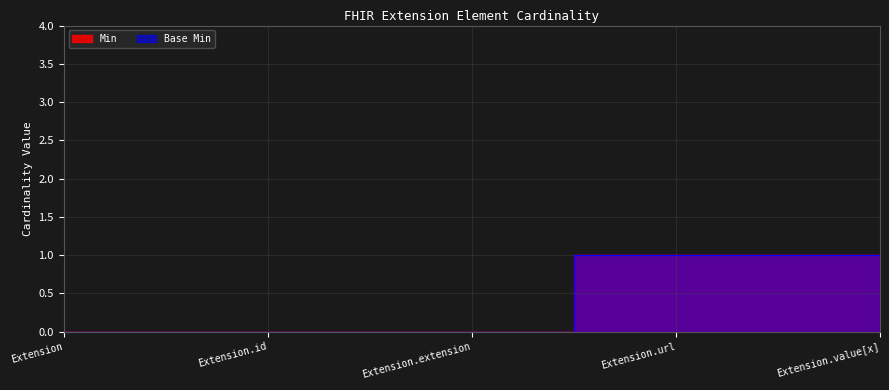

What is the total value across all series at Extension.url?

2